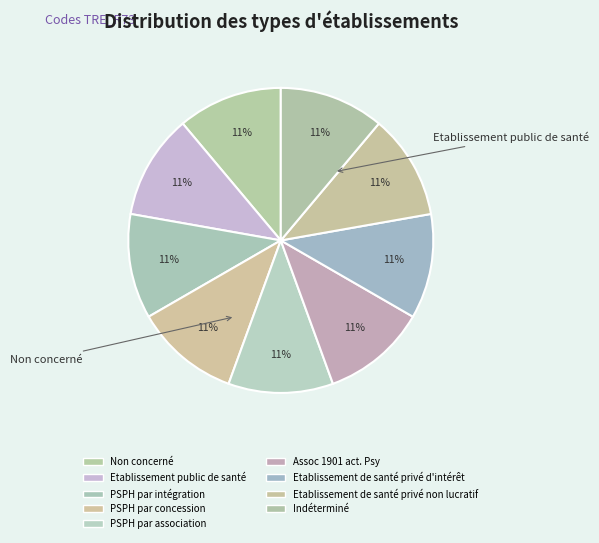

Is there a majority slice in this chart?

No